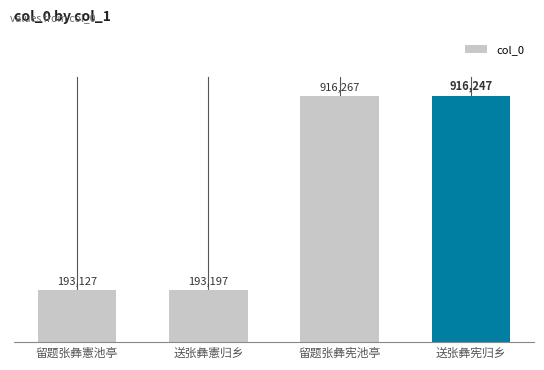

What is the difference between the values at 送张彝憲归乡 and 送张彝宪归乡?

723050